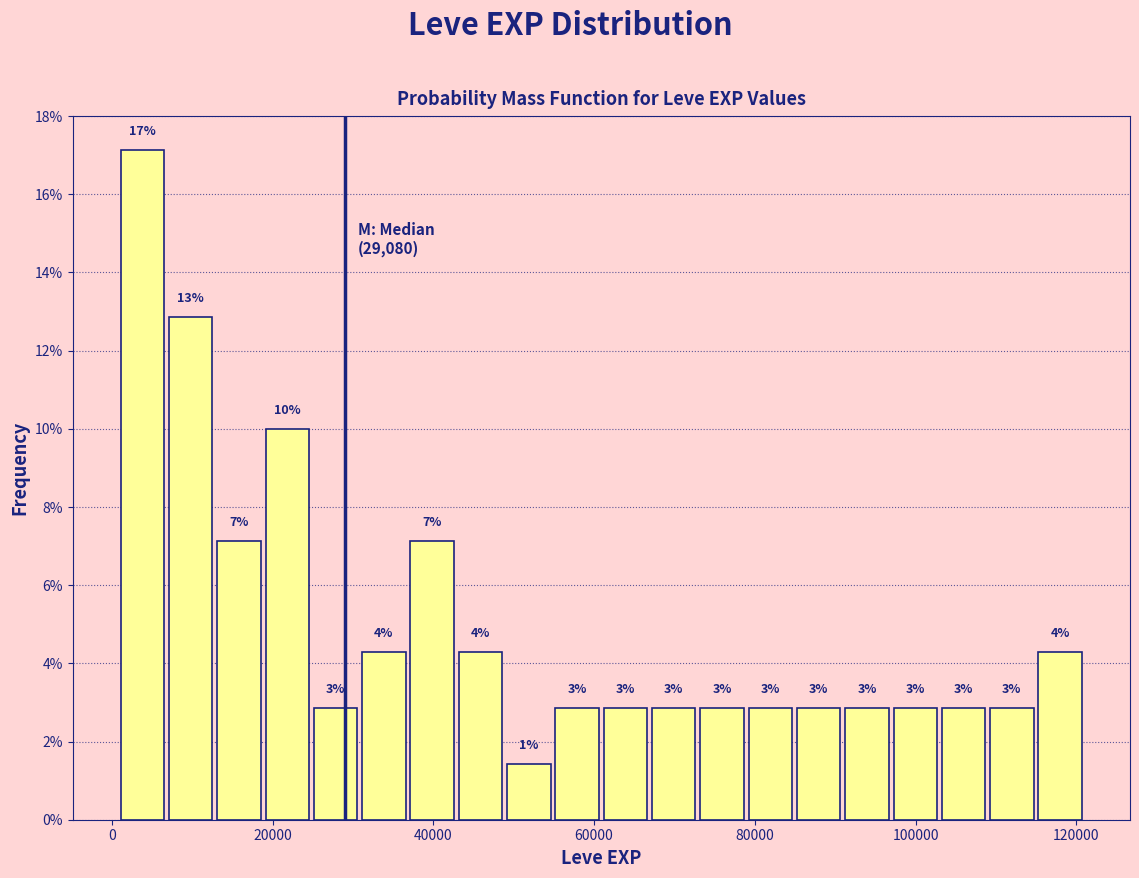

Read against the x-axis, roughly where is the centre of the tallest bar?

4000